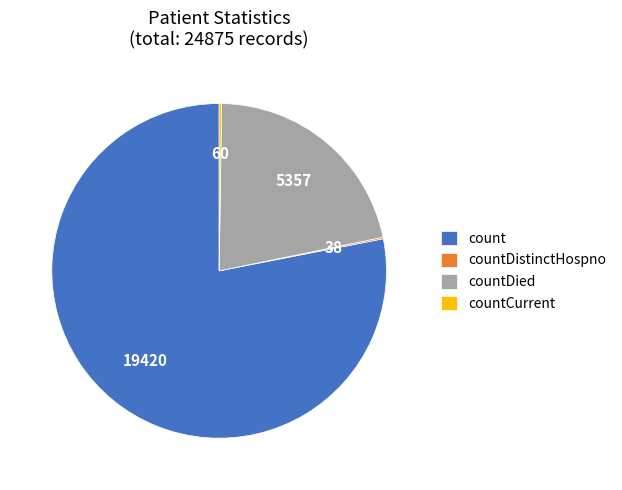

Which slice is the largest?

count